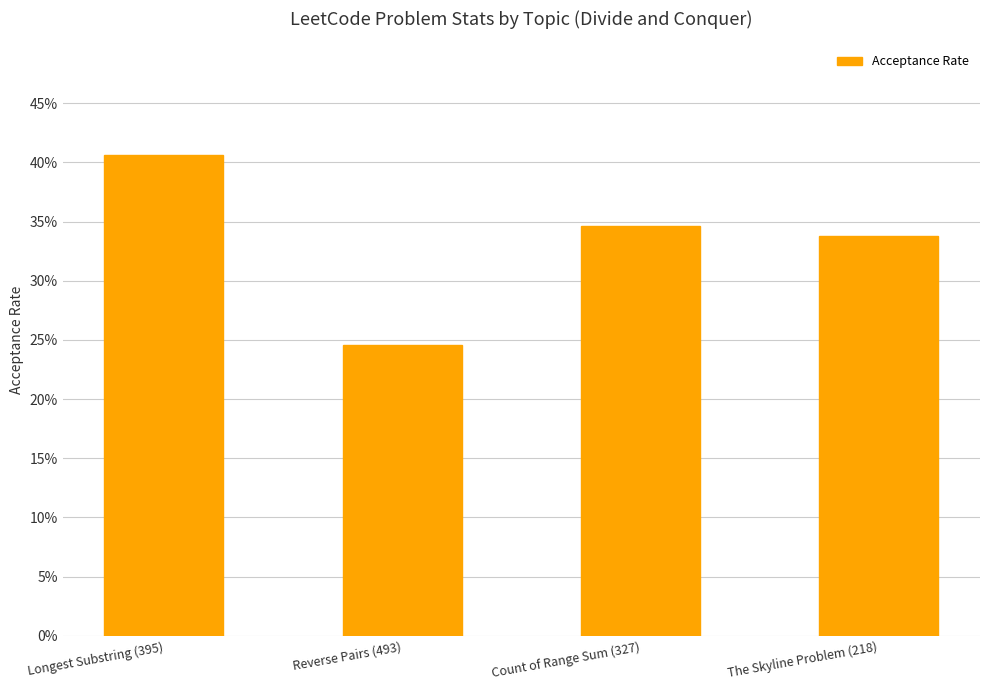

What is the sum of the values at The Skyline Problem (218) and Longest Substring (395)?

0.7